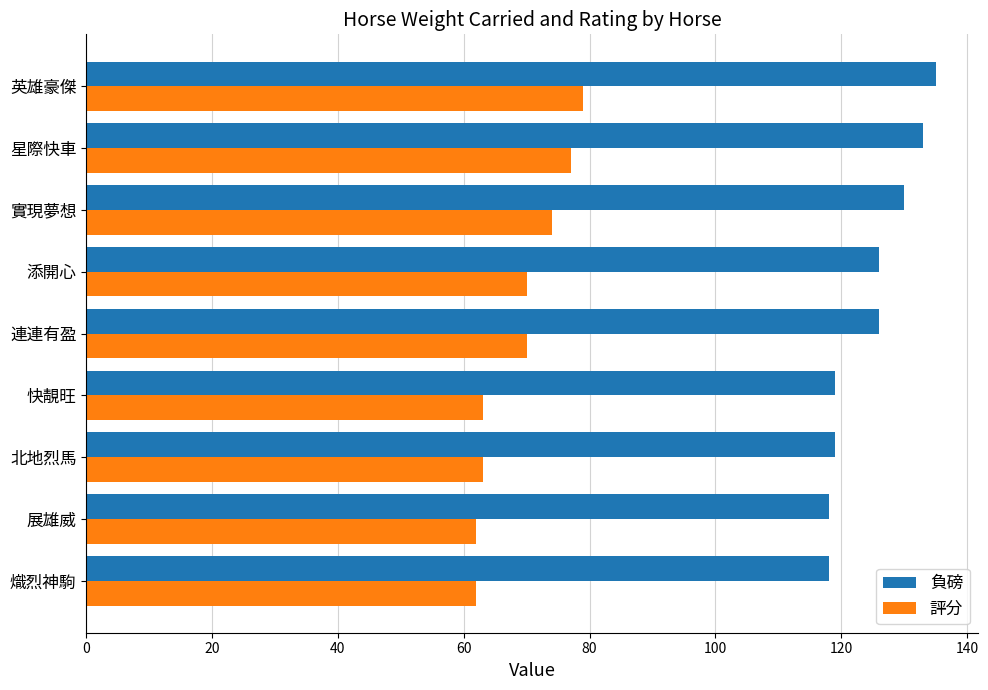

What is the highest value of the 負磅 series?

135